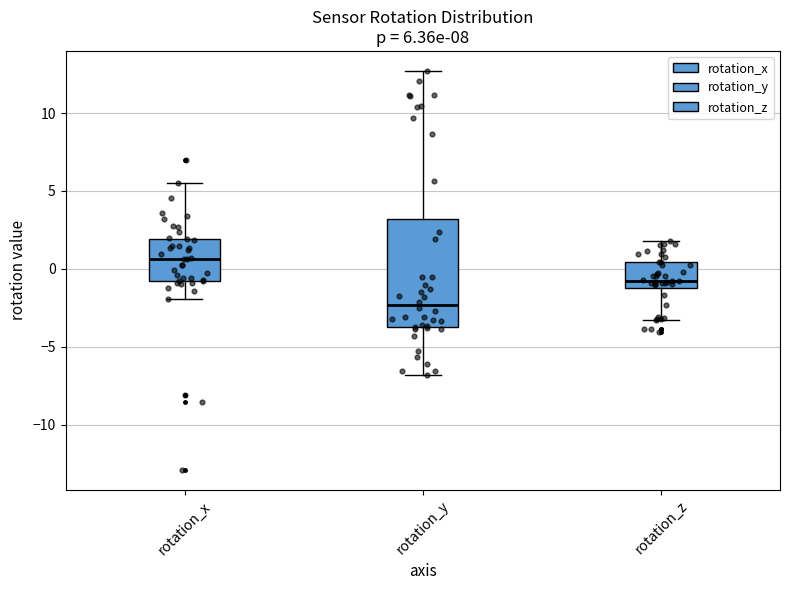

Which box has the highest median line?

rotation_x